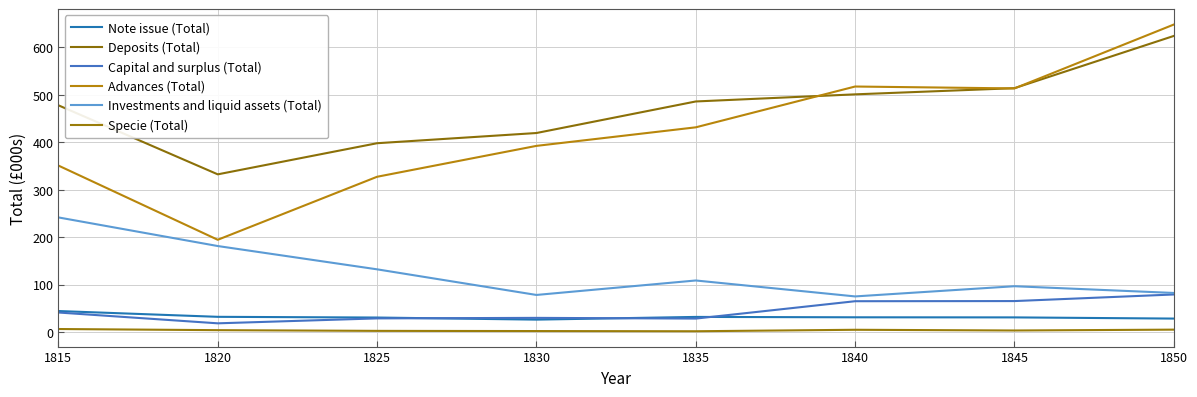

The value of Deposits (Total) at 1835 is 150.3. True or false?

False